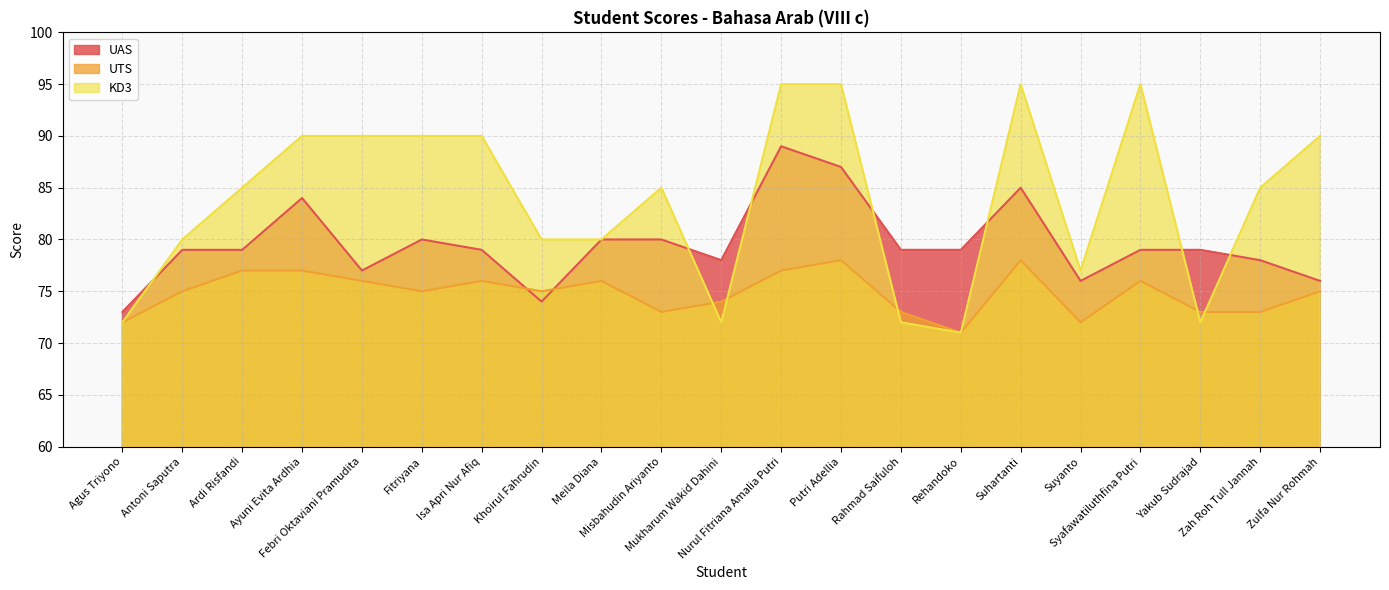

What is the greatest value displayed?

95